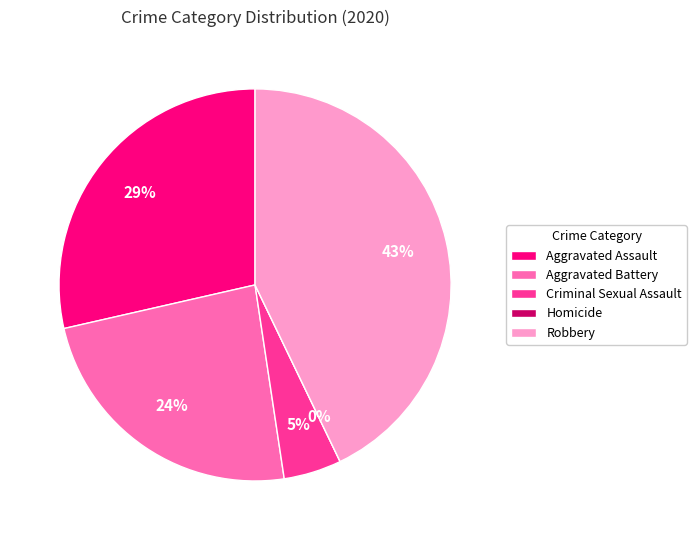

Count the number of slices in the pie.

5